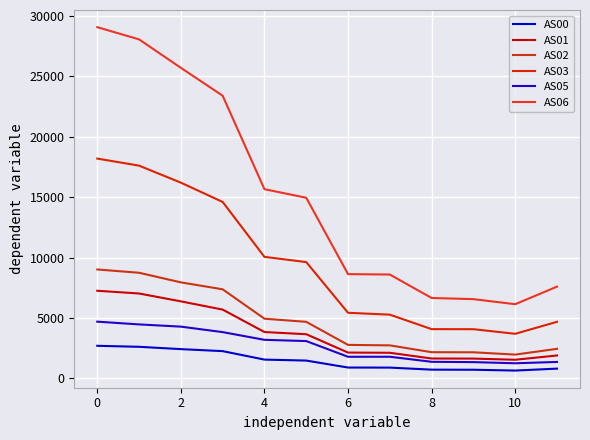

Does the chart have visible grid lines?

Yes